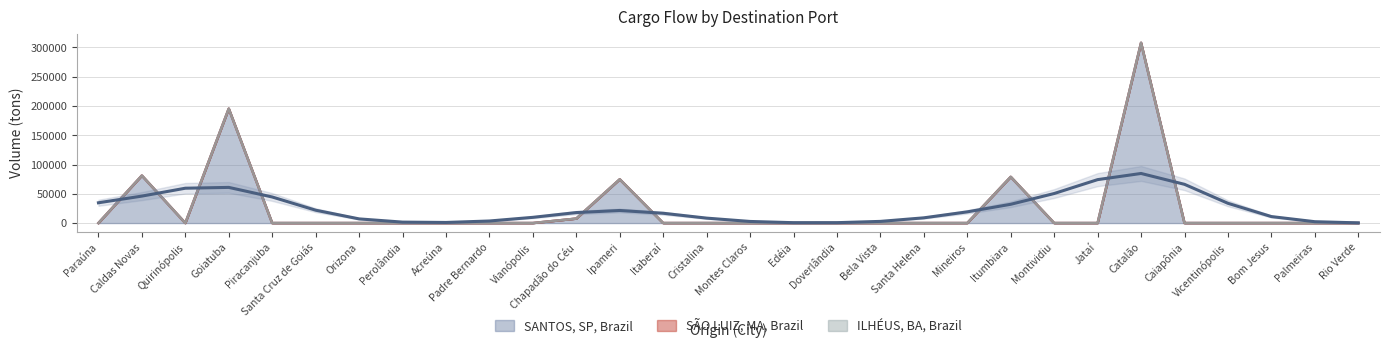

At which category does SANTOS, SP, Brazil reach its first local peak?

Caldas Novas